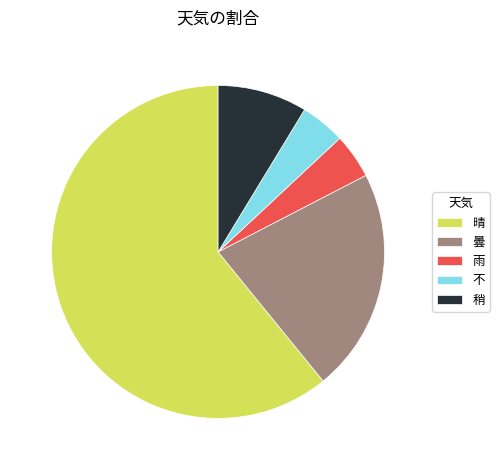

True or false: 不 accounts for 4% of the total.

True